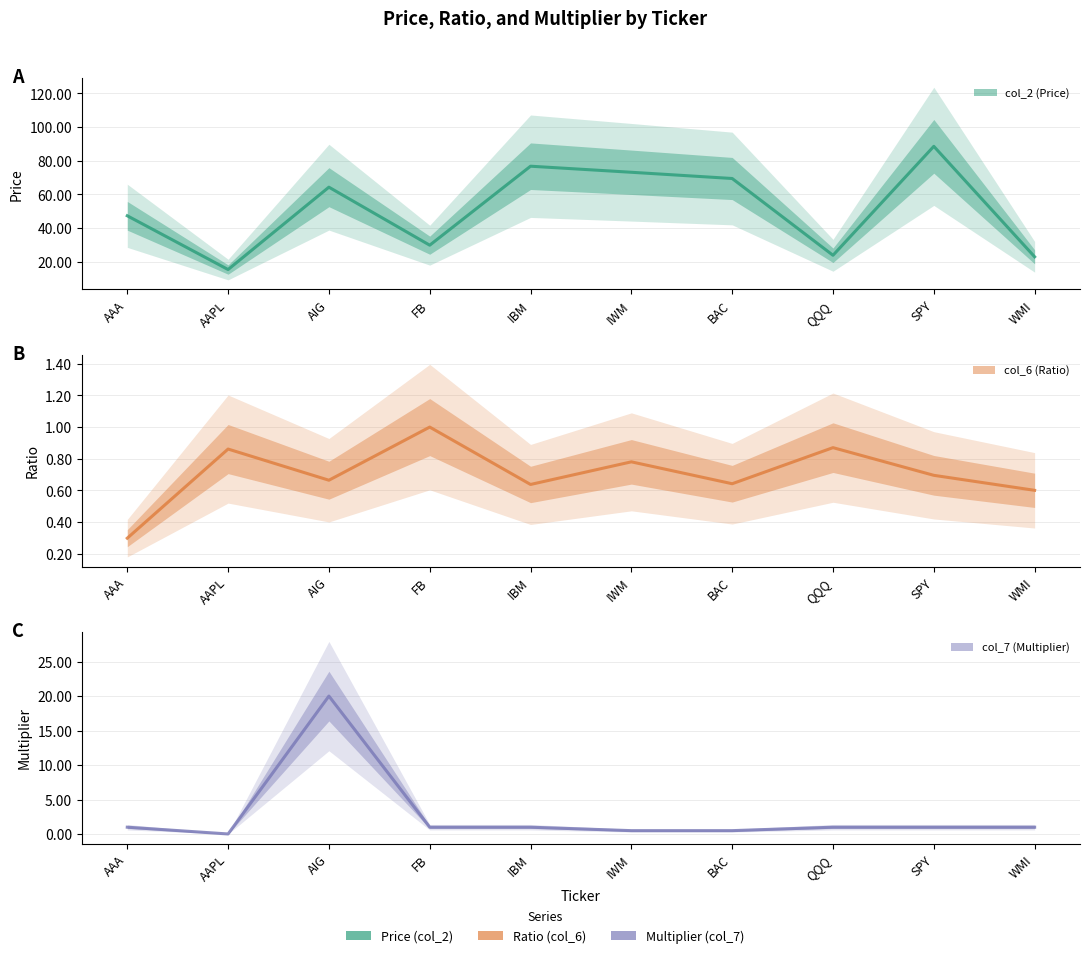

The value of col_2 (Price) at QQQ is 23.9. True or false?

True